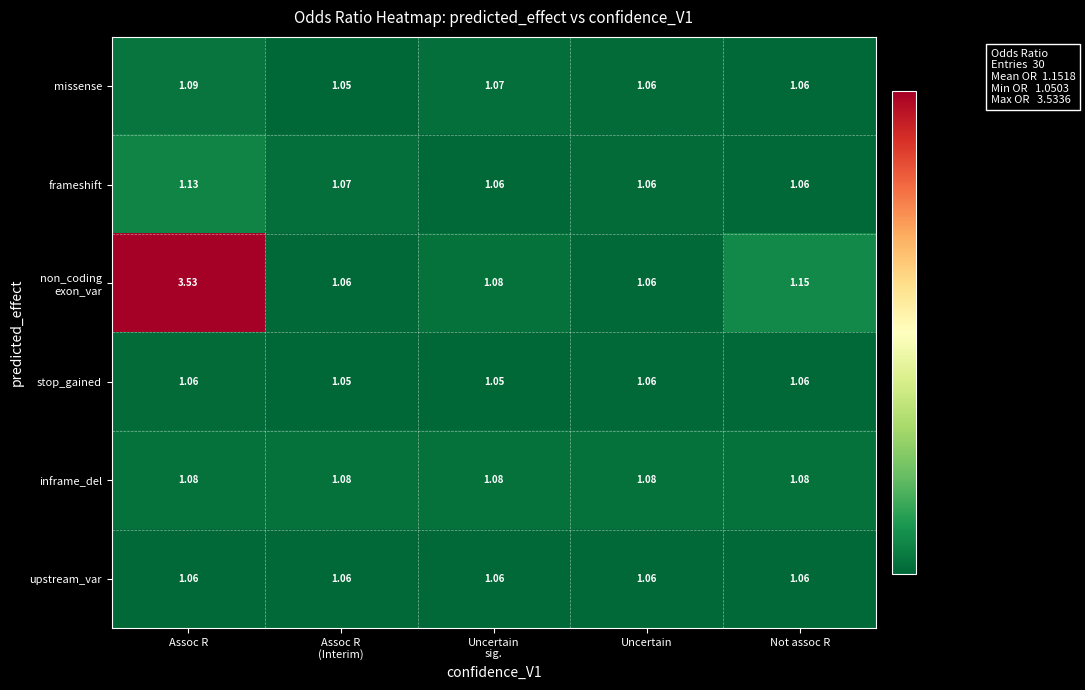

At which category is the sum across all series the highest?

Assoc R